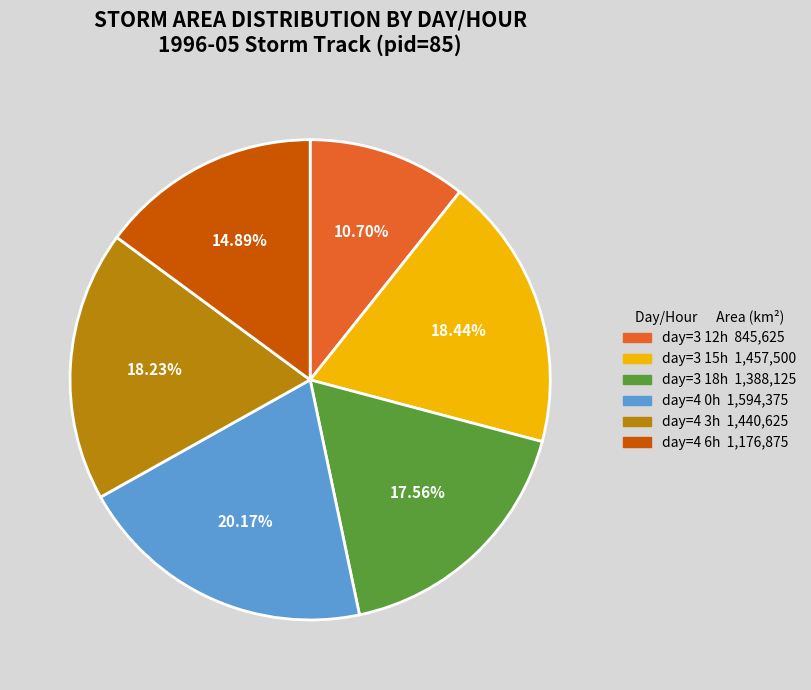

Is there a majority slice in this chart?

No